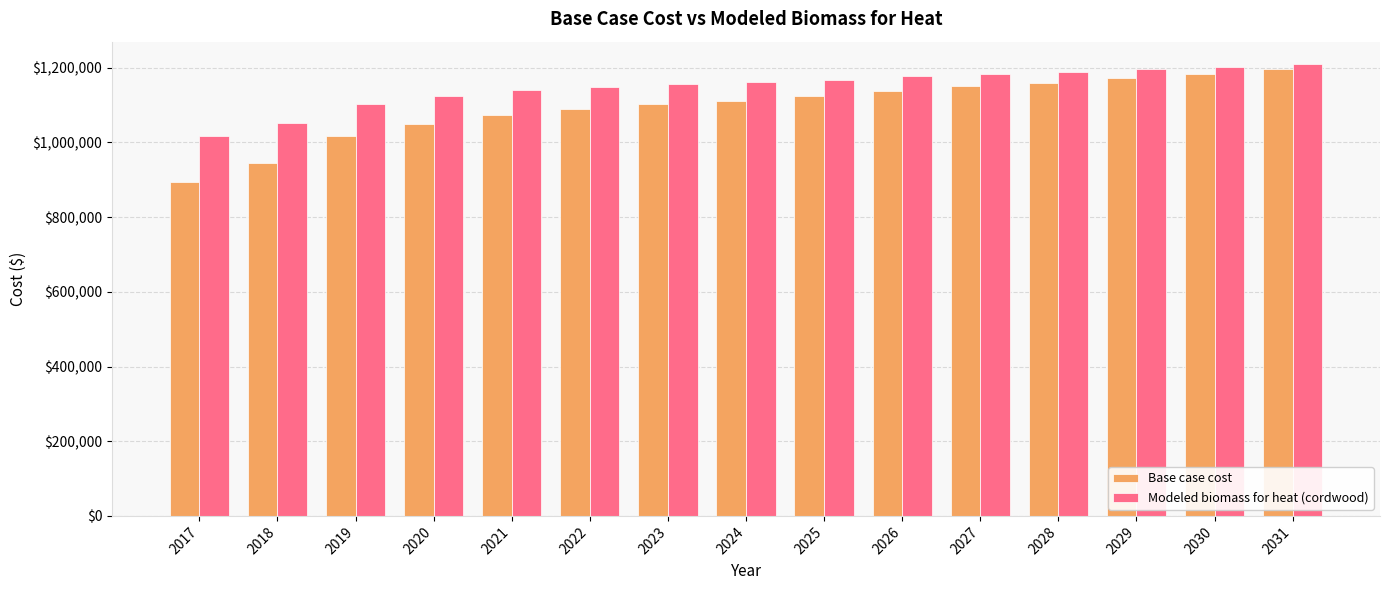

What is the greatest value displayed?

1209454.2